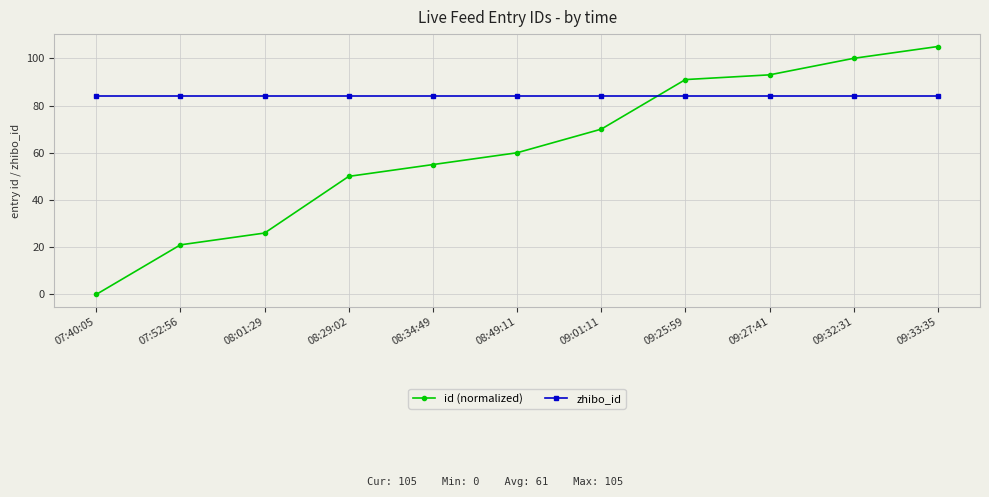

What is the value of the zhibo_id point at the 7th from the left?

84